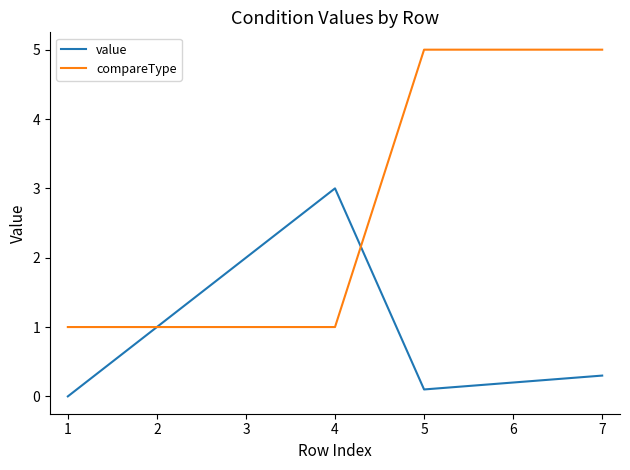

Rank the series by their average value, from lowest to highest.

value, compareType